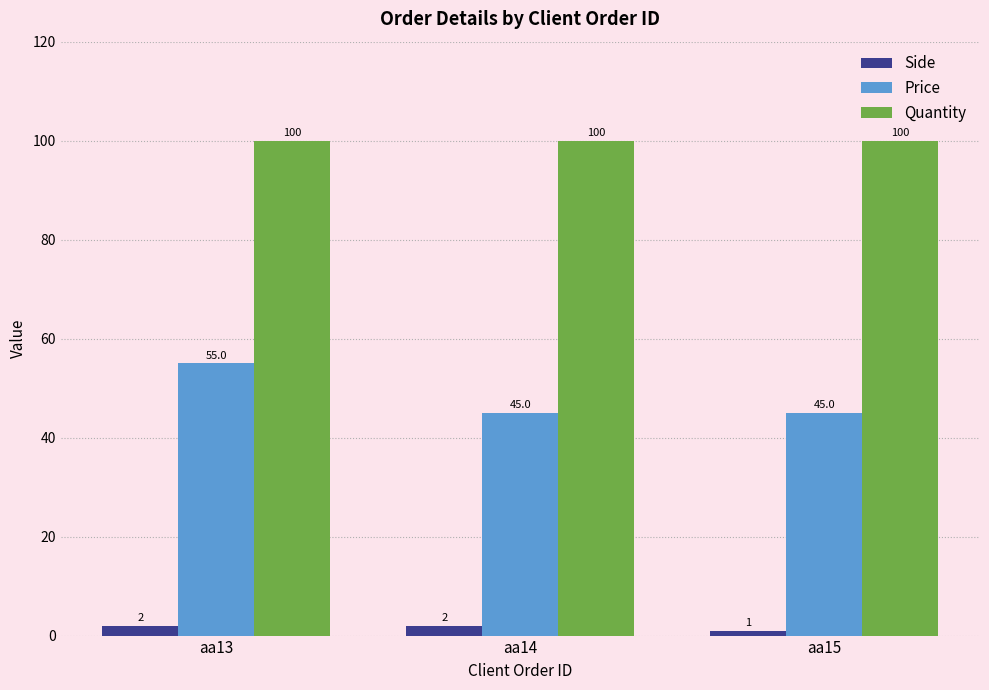

Reading right to left, extract all data points from this chart.

Side: 1	2	2
Price: 45	45	55
Quantity: 100	100	100